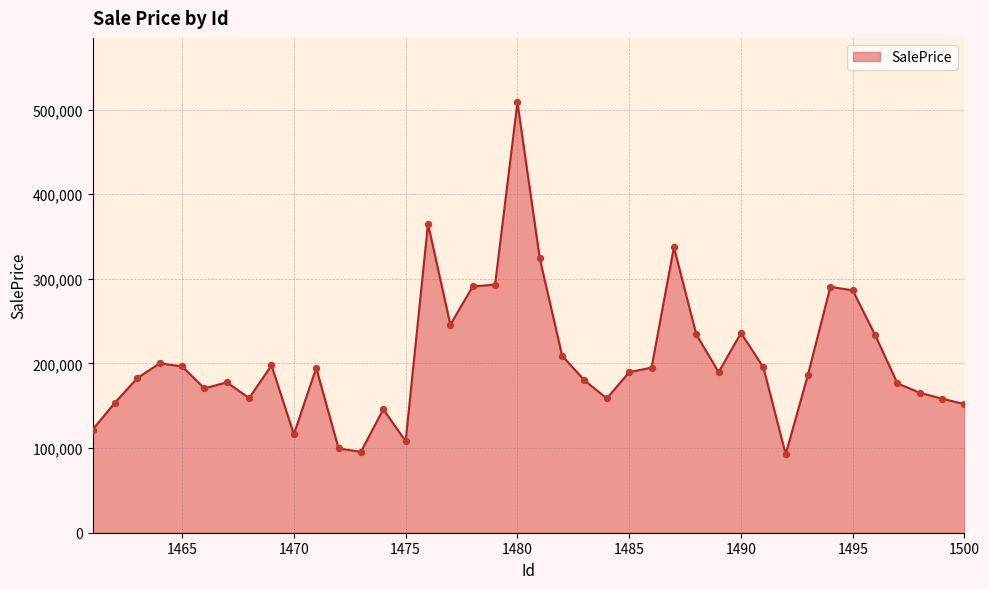

What is the maximum value shown in the chart?

508500.1